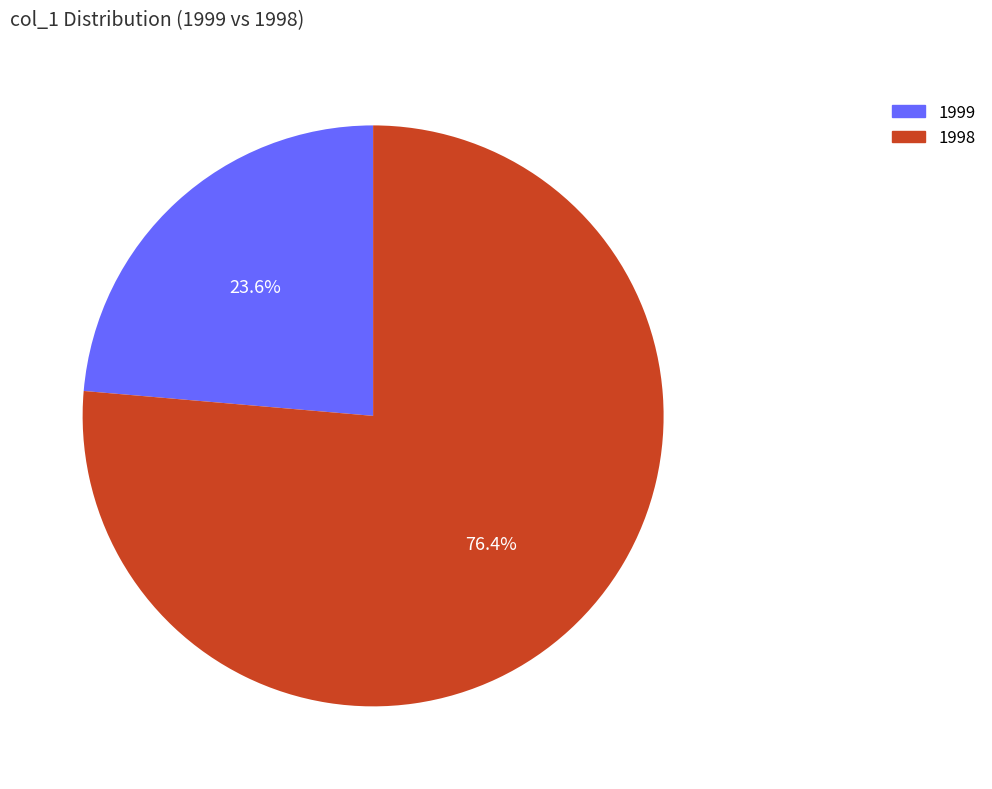

To the nearest percent, what is the average slice percentage?

50%